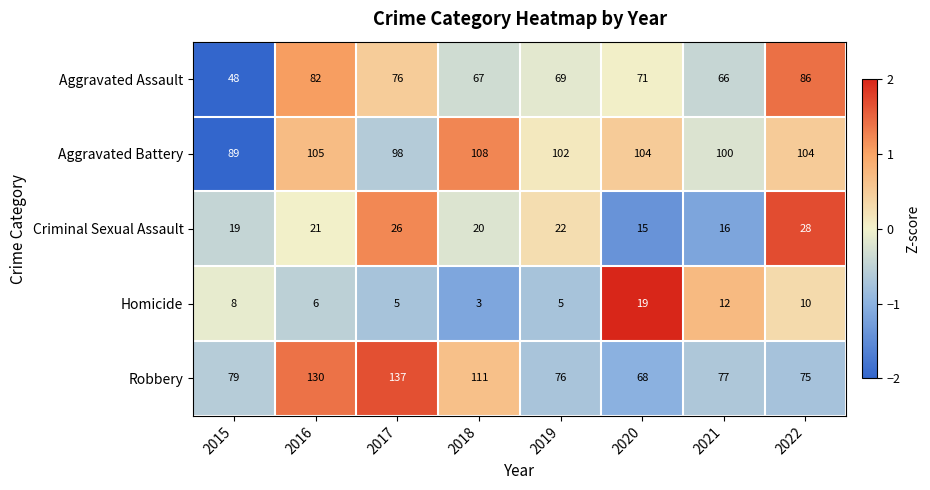

What is the difference between the Homicide values at 2021 and 2017?

7